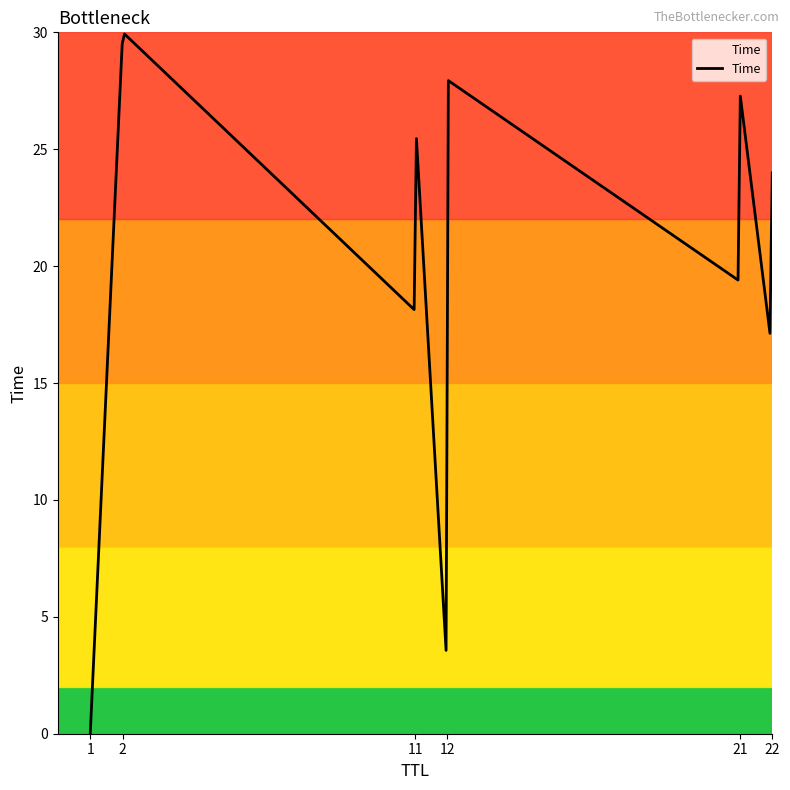

What is the maximum value shown in the chart?

29.9